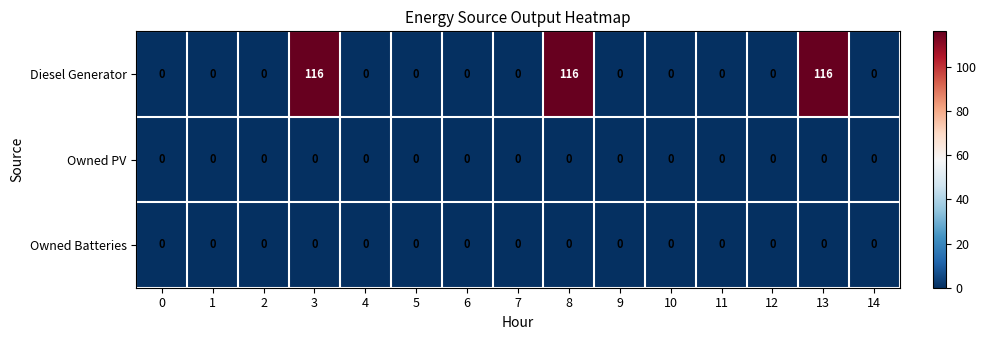

True or false: Diesel Generator has a value of 63 at 2.

False